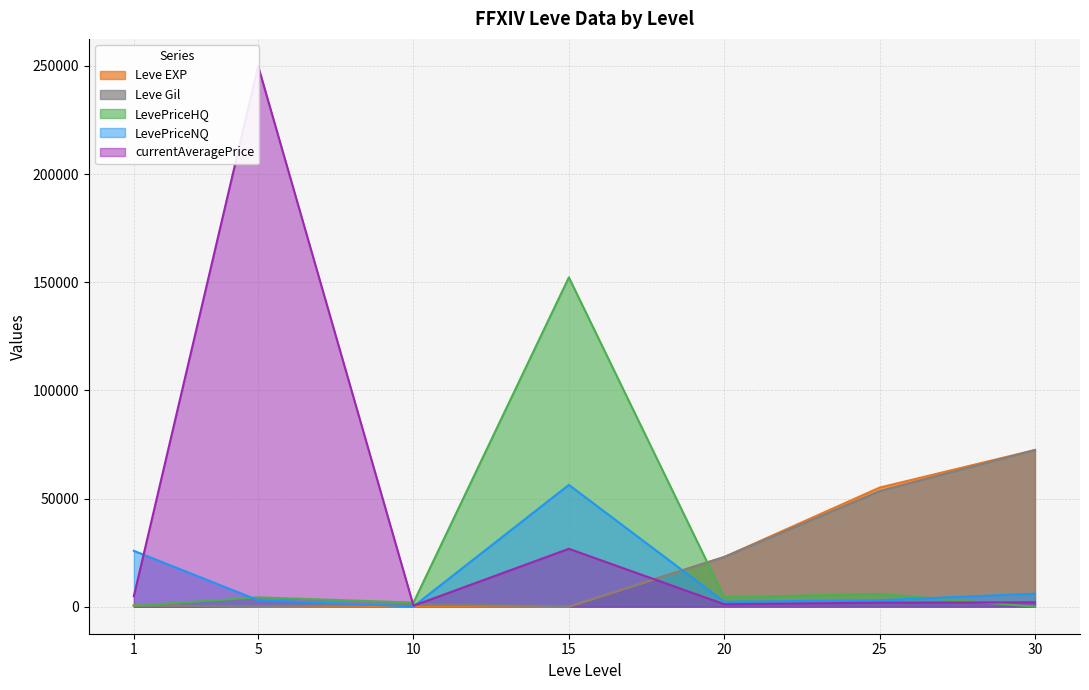

How many lines are shown in the chart?

4